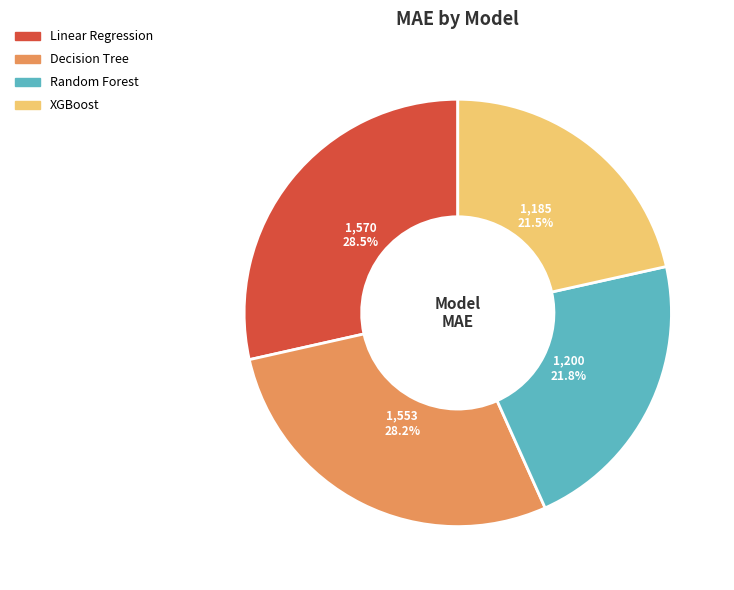

Is it true that Decision Tree is 17% of the pie?

False